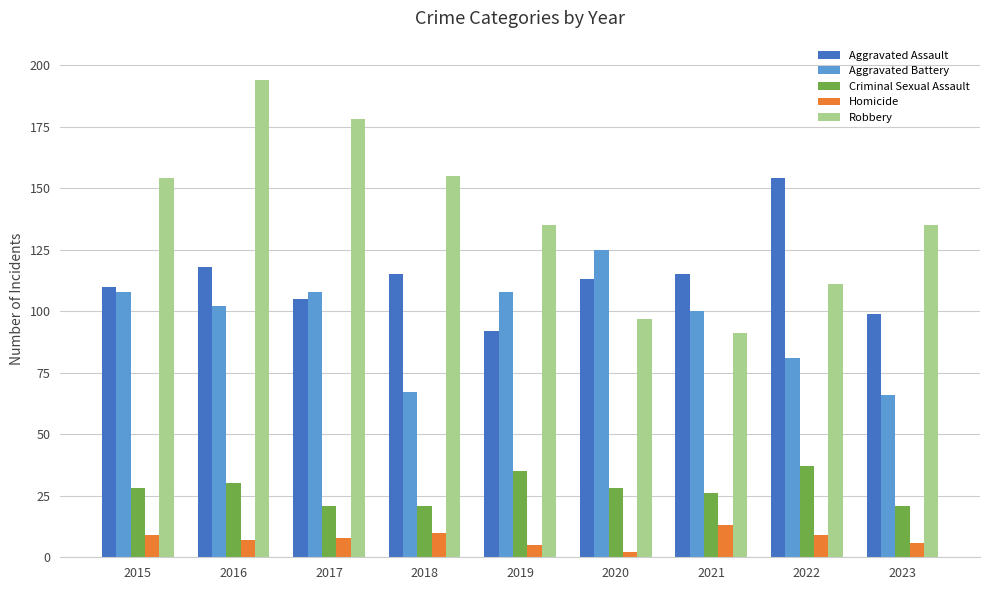

Reading right to left, transcribe all the data shown in this chart.

Aggravated Assault: 2023=99	2022=154	2021=115	2020=113	2019=92	2018=115	2017=105	2016=118	2015=110
Aggravated Battery: 2023=66	2022=81	2021=100	2020=125	2019=108	2018=67	2017=108	2016=102	2015=108
Criminal Sexual Assault: 2023=21	2022=37	2021=26	2020=28	2019=35	2018=21	2017=21	2016=30	2015=28
Homicide: 2023=6	2022=9	2021=13	2020=2	2019=5	2018=10	2017=8	2016=7	2015=9
Robbery: 2023=135	2022=111	2021=91	2020=97	2019=135	2018=155	2017=178	2016=194	2015=154